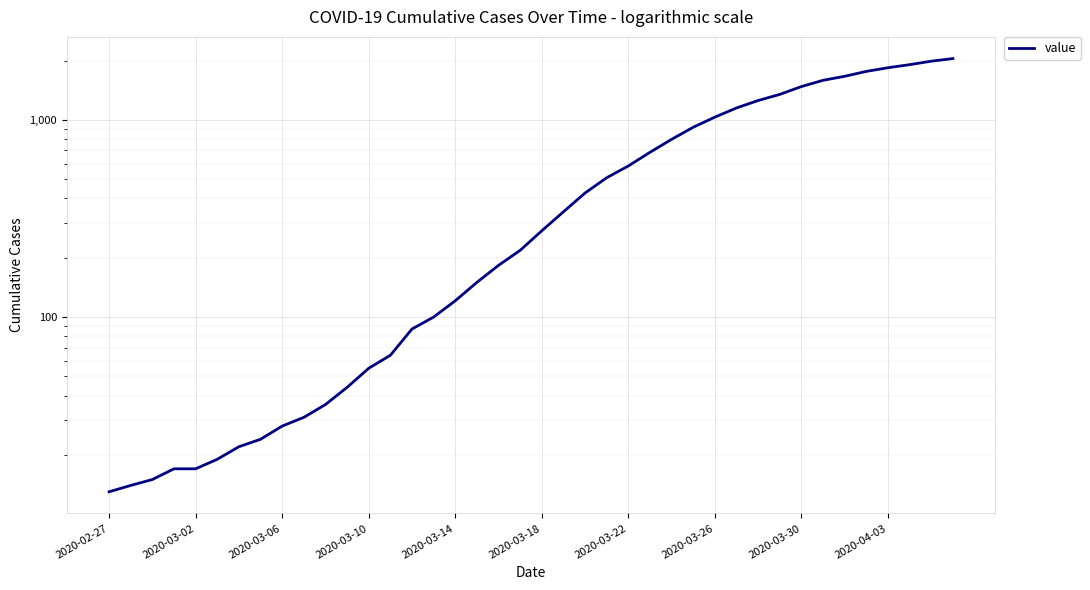

How many distinct data groups are displayed?

1